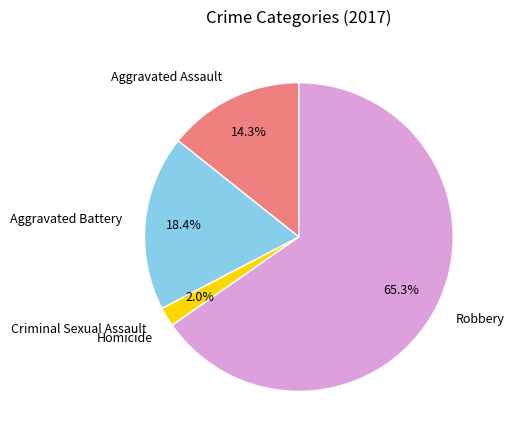

Is there a majority slice in this chart?

Yes